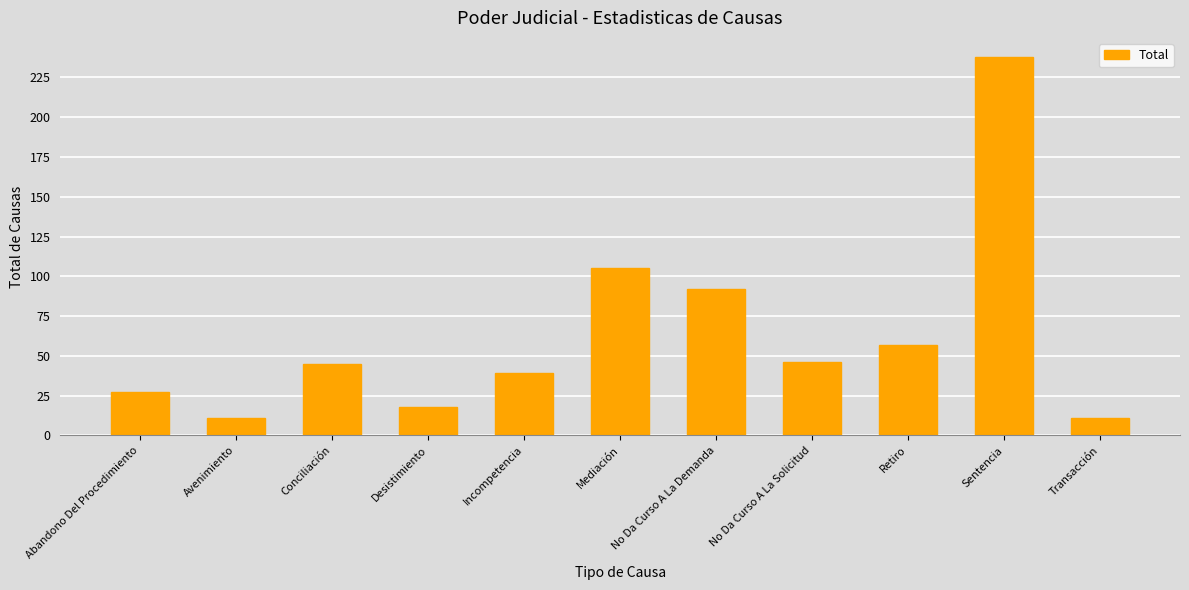

How many distinct data groups are displayed?

1